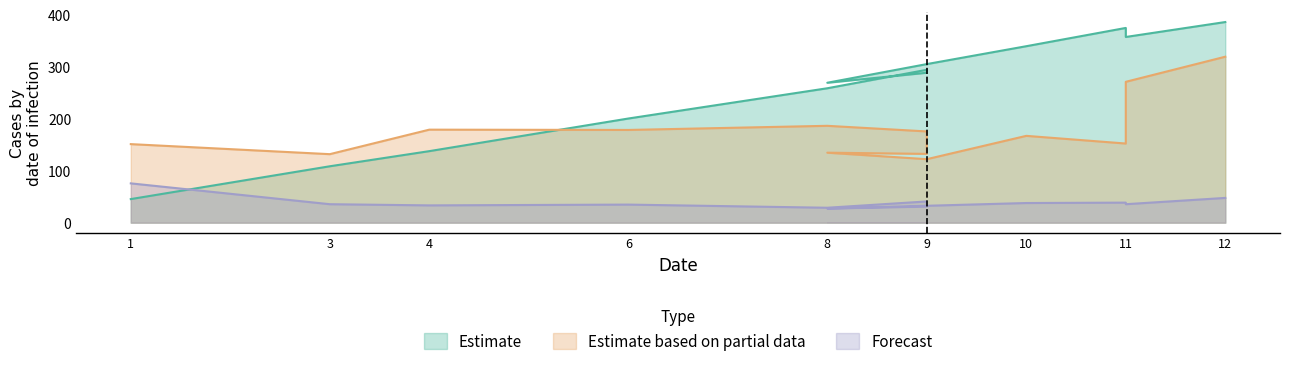

What is the label of the 2nd point from the left?

3